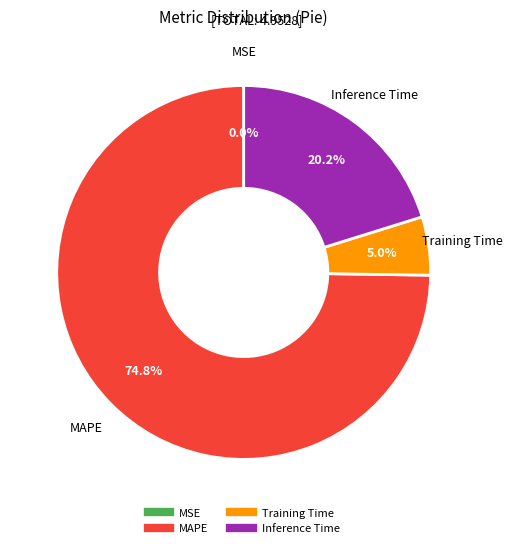

Is there a majority slice in this chart?

Yes